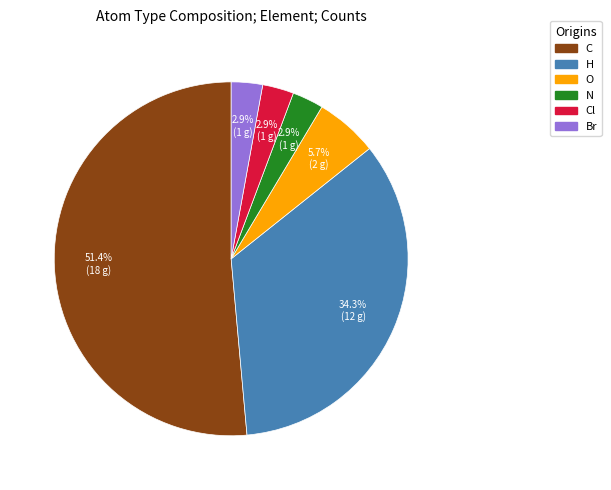

Does any single category account for the majority?

Yes